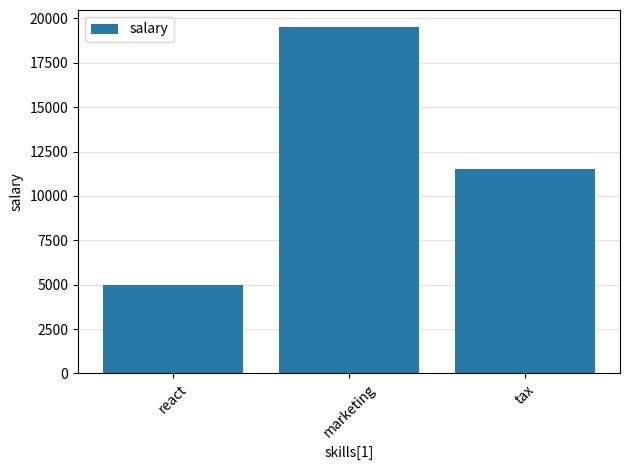

What is the label of the 2nd bar from the right?

marketing